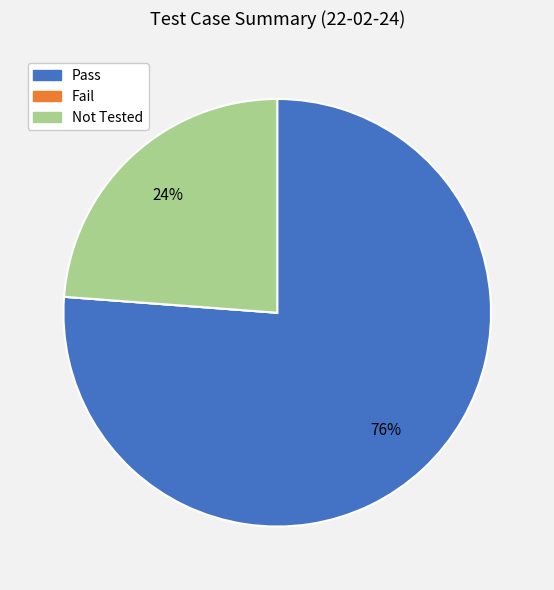

Is it true that Pass is 84% of the pie?

False